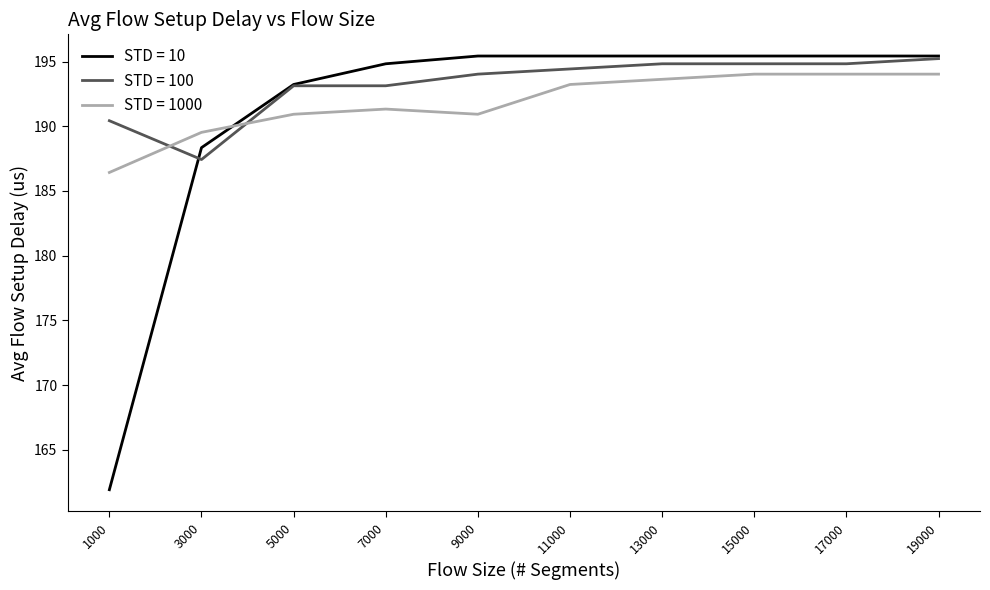

The value of STD = 1000 at 3000 is 287.1. True or false?

False